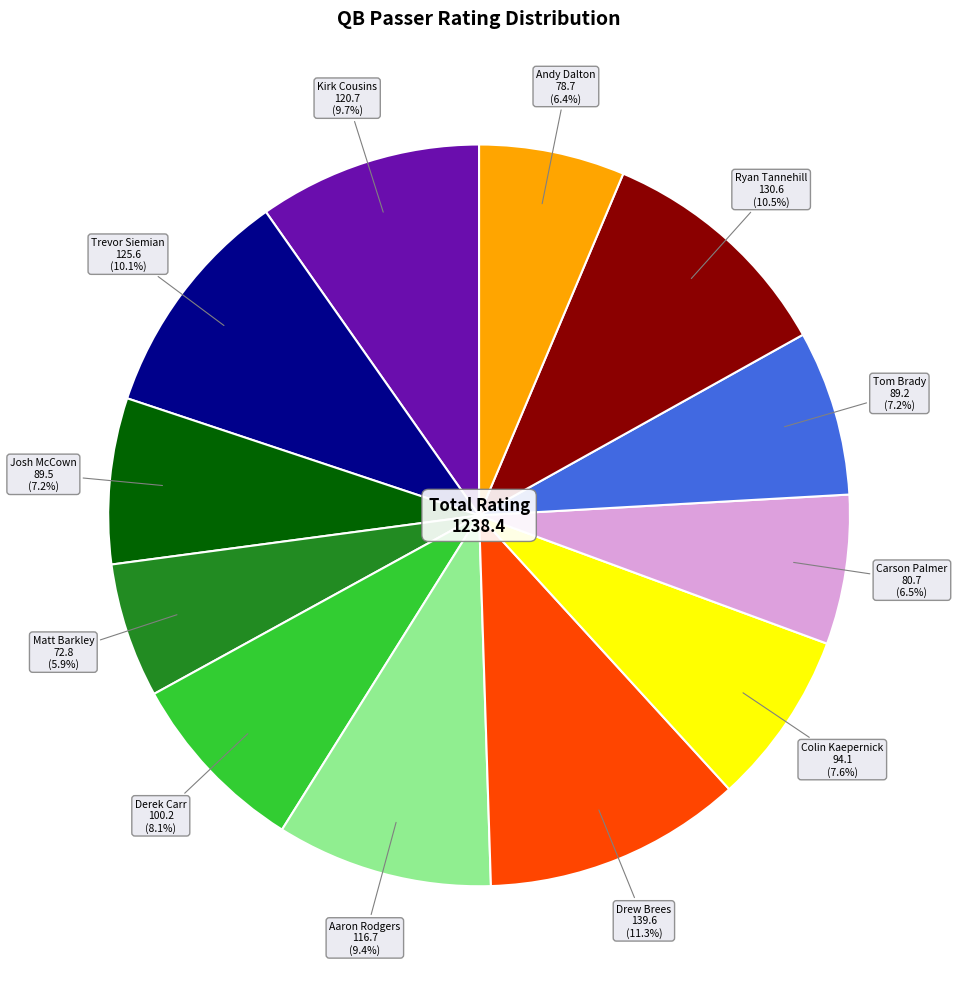

Does any single category account for the majority?

No